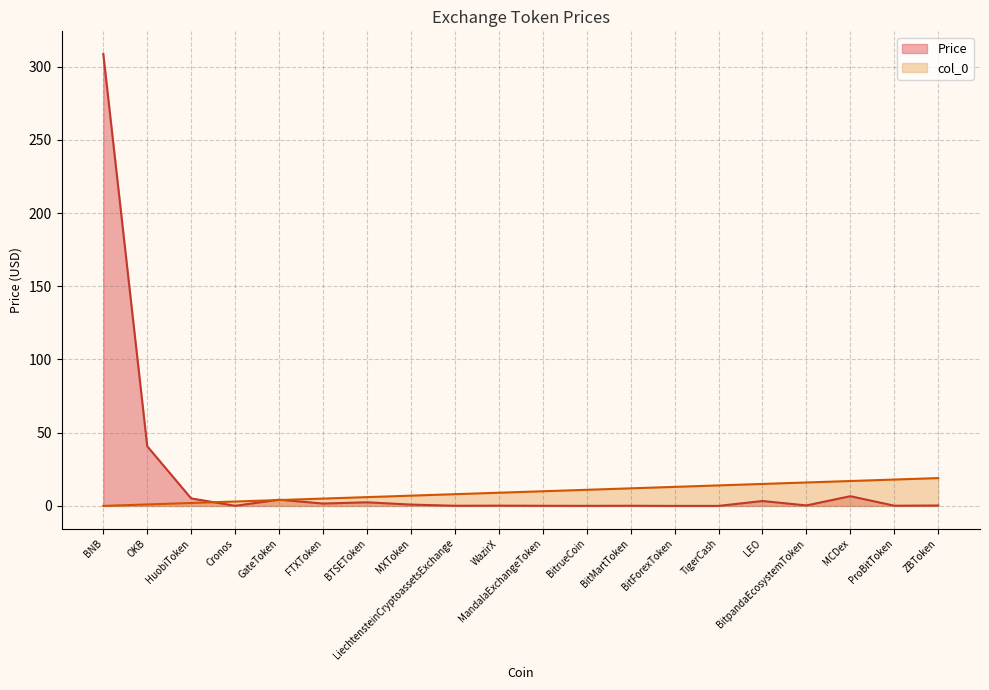

At HuobiToken, list the series in order from smallest to largest.

col_0, Price